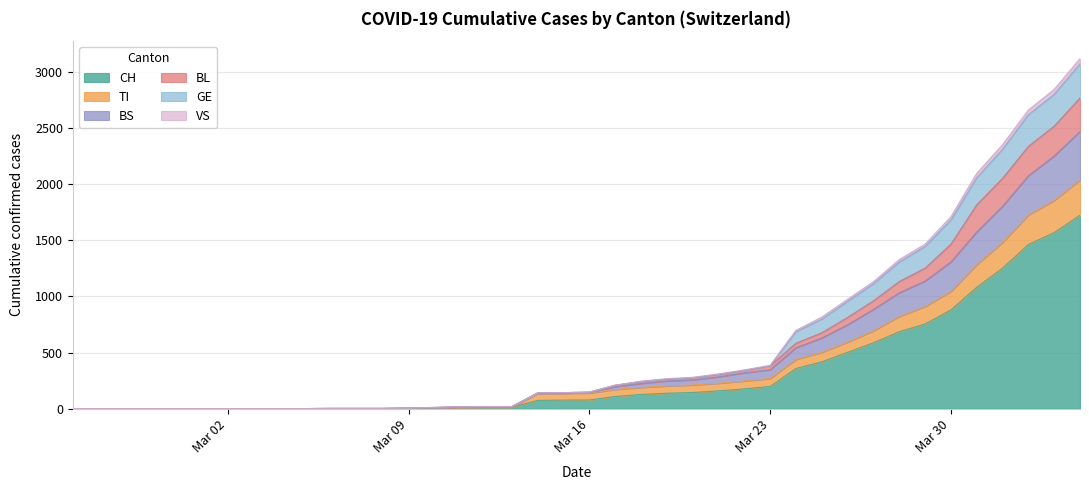

What is the value of the VS point at the 40th from the left?

3076